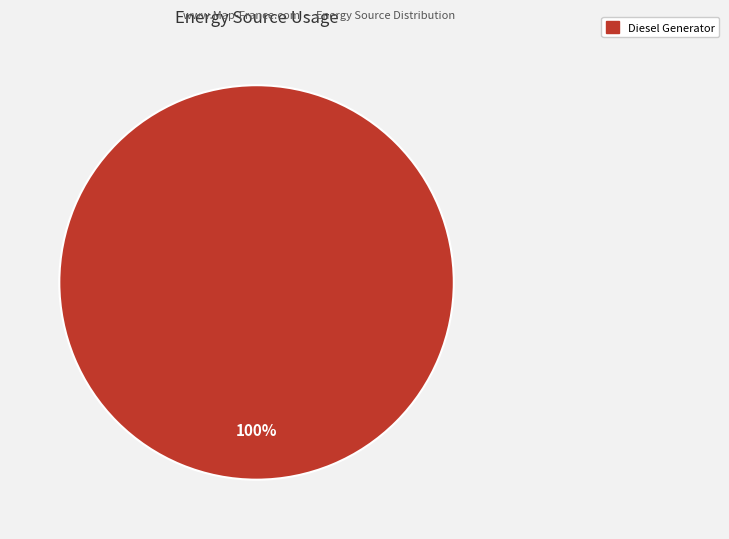

Does Diesel Generator represent more than half of the total?

Yes